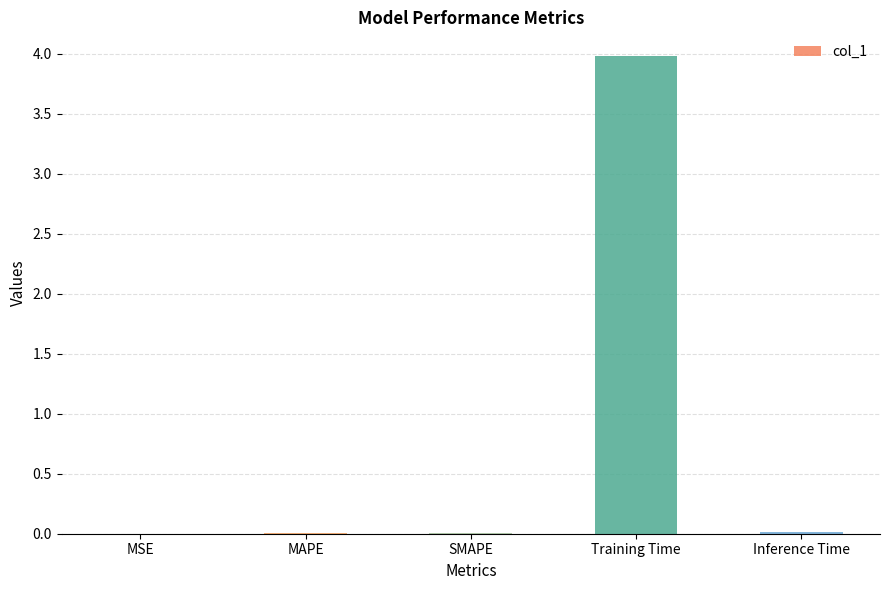

True or false: the data shows 0.0 at Inference Time.

True